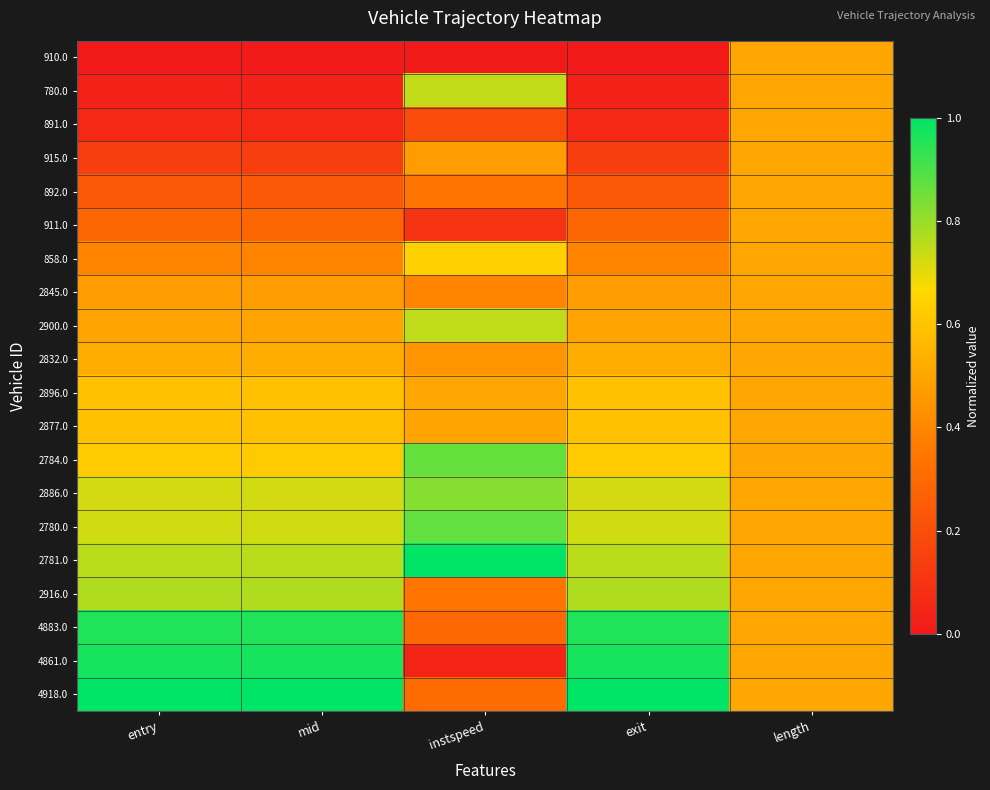

Reading right to left, what are all the values shown in this chart?

910.0: length=0.5	exit=0.0	instspeed=0.0	mid=0.0	entry=0.0
780.0: length=0.5	exit=0.0	instspeed=0.7	mid=0.0	entry=0.0
891.0: length=0.5	exit=0.1	instspeed=0.2	mid=0.1	entry=0.1
915.0: length=0.5	exit=0.1	instspeed=0.5	mid=0.1	entry=0.1
892.0: length=0.5	exit=0.2	instspeed=0.3	mid=0.2	entry=0.2
911.0: length=0.5	exit=0.3	instspeed=0.1	mid=0.3	entry=0.3
858.0: length=0.5	exit=0.4	instspeed=0.6	mid=0.4	entry=0.4
2845.0: length=0.5	exit=0.5	instspeed=0.4	mid=0.5	entry=0.5
2900.0: length=0.5	exit=0.5	instspeed=0.7	mid=0.5	entry=0.5
2832.0: length=0.5	exit=0.5	instspeed=0.4	mid=0.5	entry=0.5
2896.0: length=0.5	exit=0.6	instspeed=0.5	mid=0.6	entry=0.6
2877.0: length=0.5	exit=0.6	instspeed=0.5	mid=0.6	entry=0.6
2784.0: length=0.5	exit=0.6	instspeed=0.9	mid=0.6	entry=0.6
2886.0: length=0.5	exit=0.7	instspeed=0.8	mid=0.7	entry=0.7
2780.0: length=0.5	exit=0.7	instspeed=0.9	mid=0.7	entry=0.7
2781.0: length=0.5	exit=0.8	instspeed=1.0	mid=0.8	entry=0.8
2916.0: length=0.5	exit=0.8	instspeed=0.3	mid=0.8	entry=0.8
4883.0: length=0.5	exit=1.0	instspeed=0.3	mid=1.0	entry=1.0
4861.0: length=0.5	exit=1.0	instspeed=0.0	mid=1.0	entry=1.0
4918.0: length=0.5	exit=1.0	instspeed=0.3	mid=1.0	entry=1.0